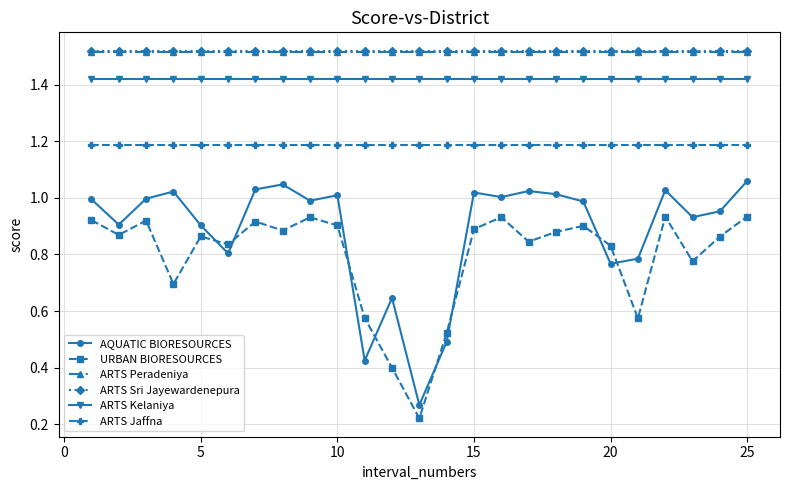

True or false: ARTS Jaffna and ARTS Sri Jayewardenepura cross at least once.

False